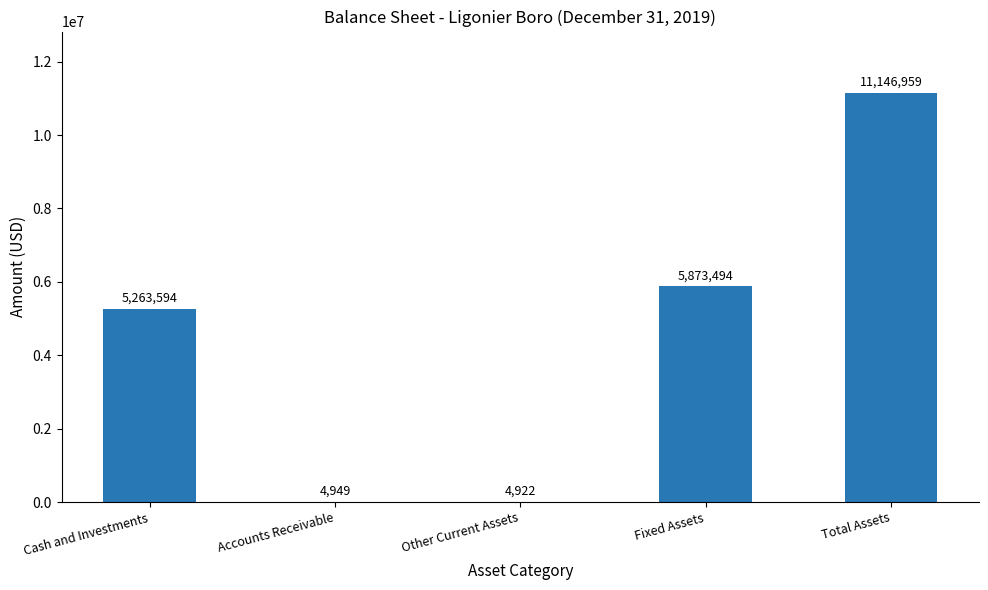

At which label is the value closest to 5575940?

Fixed Assets